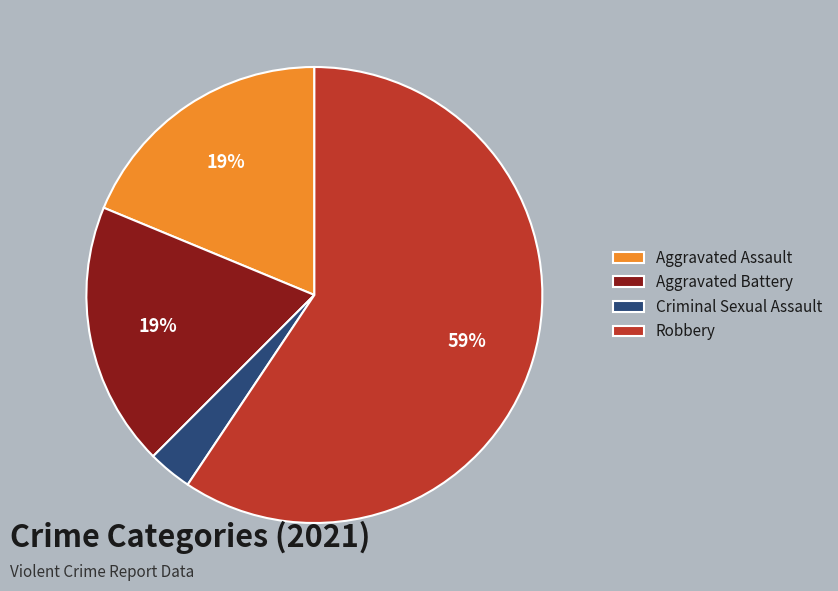

Approximately how many times larger is the value at Aggravated Assault compared to Robbery?

0.3